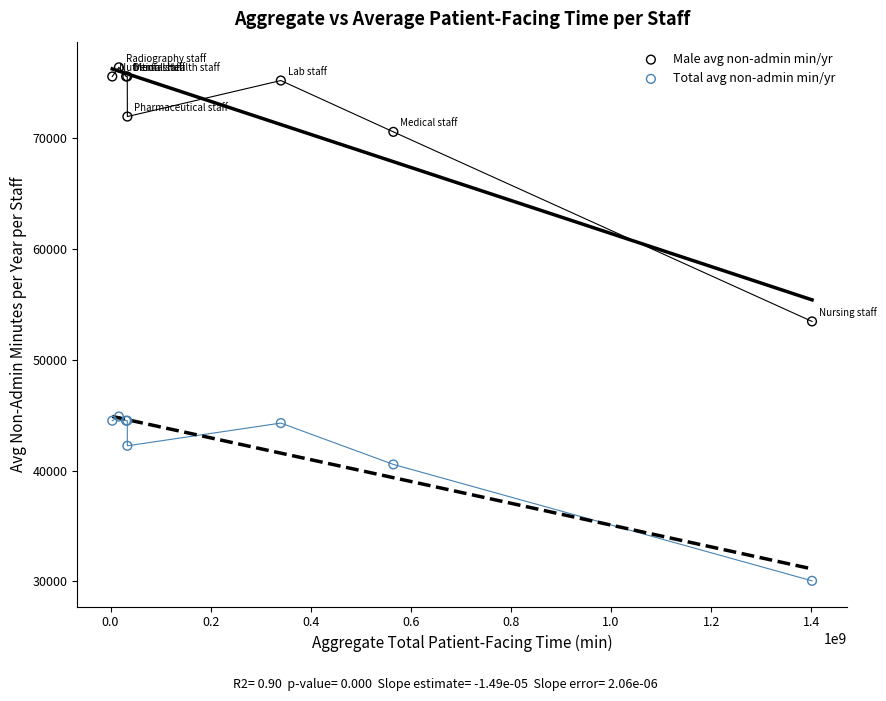

What are all the series names shown in the legend?

Male avg non-admin min/yr, Total avg non-admin min/yr